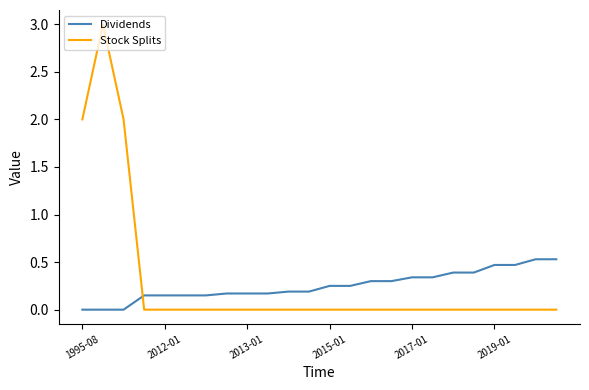

What is the maximum value for Dividends?

0.5